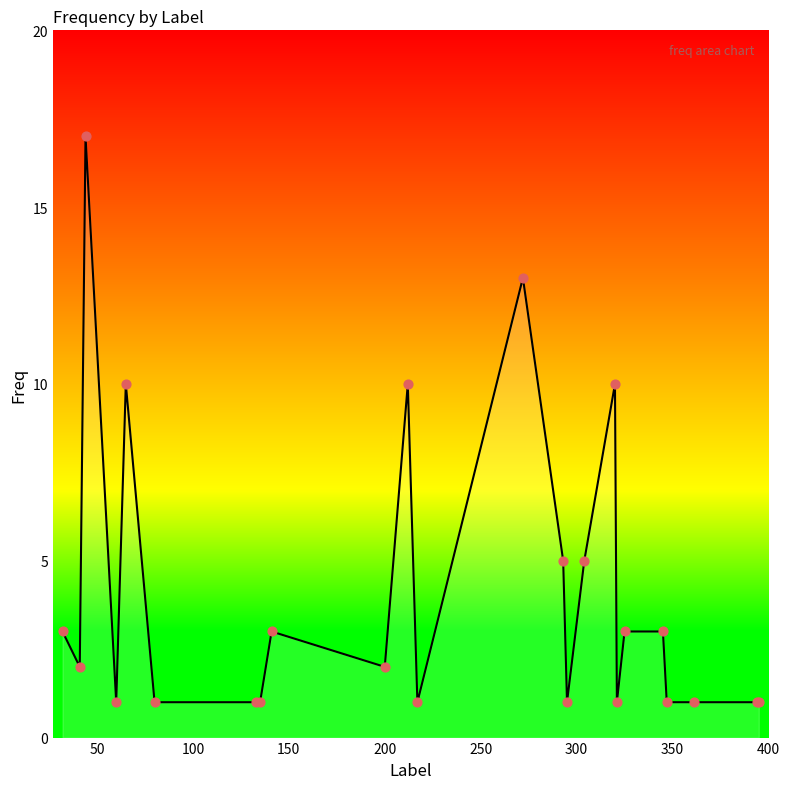

What is the greatest value displayed?

17